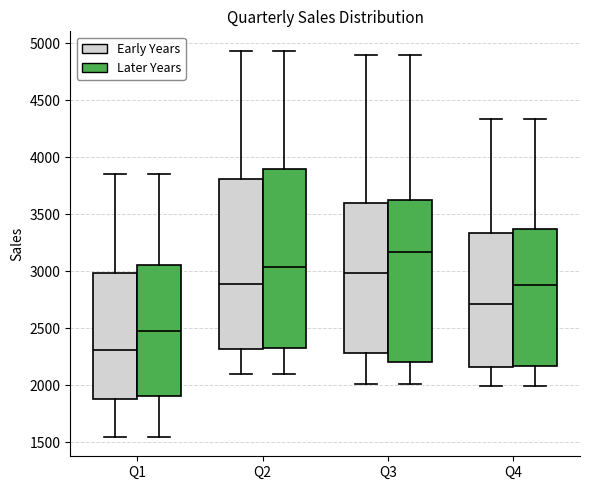

Reading left to right, transcribe this box plot: for each box, give where its median line is, the range the box spans, and where its two whiskers end, as read against the y-axis. The values are not printed on the chart, so give them approximately, as read against the axis.

Q1 (Early Years): median 2300, box 1900 to 3000, whiskers 1550 to 3850
Q1 (Later Years): median 2500, box 1900 to 3050, whiskers 1550 to 3850
Q2 (Early Years): median 2900, box 2300 to 3800, whiskers 2100 to 4950
Q2 (Later Years): median 3050, box 2350 to 3900, whiskers 2100 to 4950
Q3 (Early Years): median 3000, box 2300 to 3600, whiskers 2000 to 4900
Q3 (Later Years): median 3150, box 2200 to 3650, whiskers 2000 to 4900
Q4 (Early Years): median 2700, box 2150 to 3350, whiskers 2000 to 4350
Q4 (Later Years): median 2900, box 2150 to 3350, whiskers 2000 to 4350